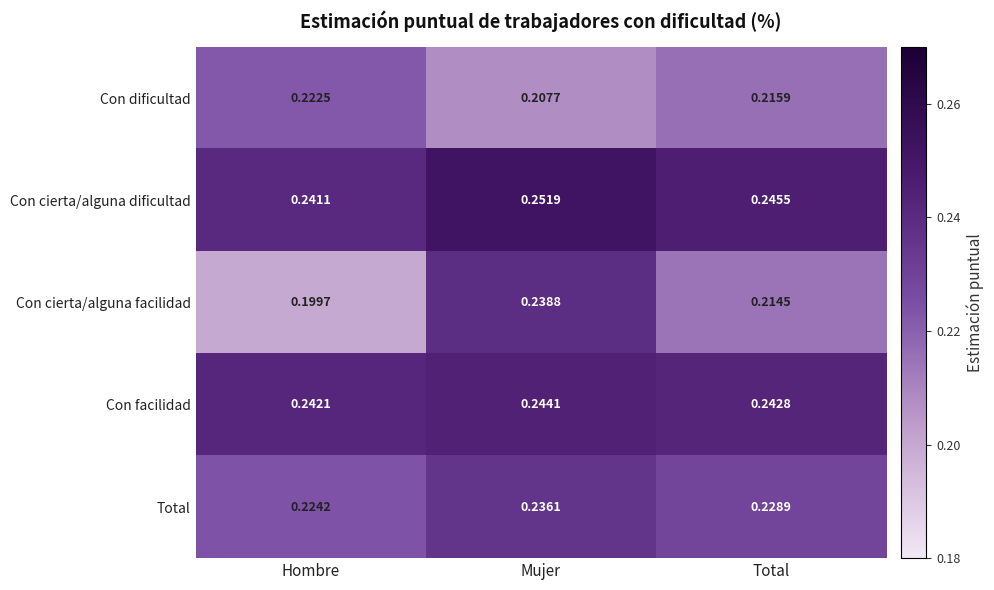

Rank the series by their maximum value, from lowest to highest.

Con dificultad, Total, Con cierta/alguna facilidad, Con facilidad, Con cierta/alguna dificultad